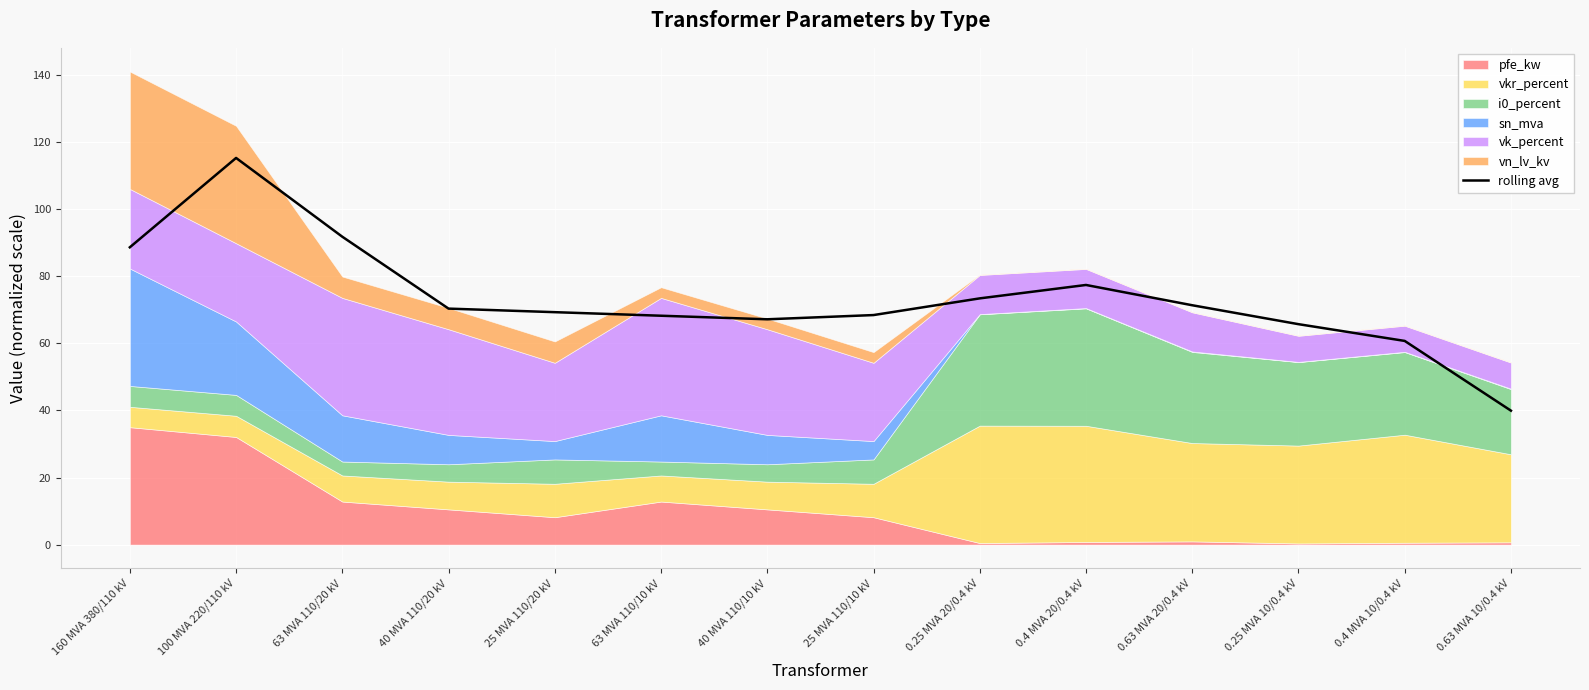

What is the label of the 1st point from the right?

0.63 MVA 10/0.4 kV